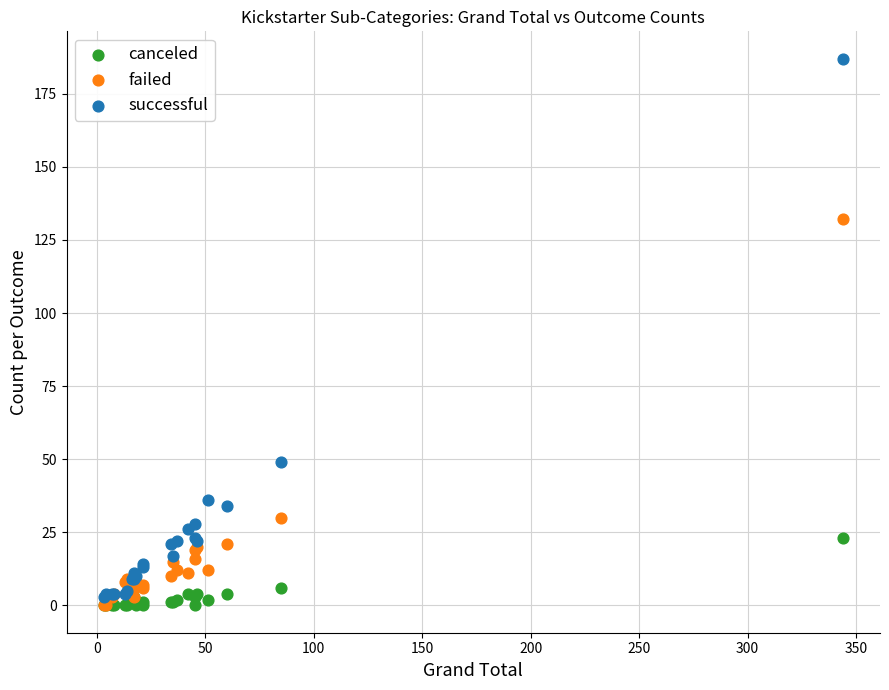

In the failed series, what Y value is closest to 66?

30